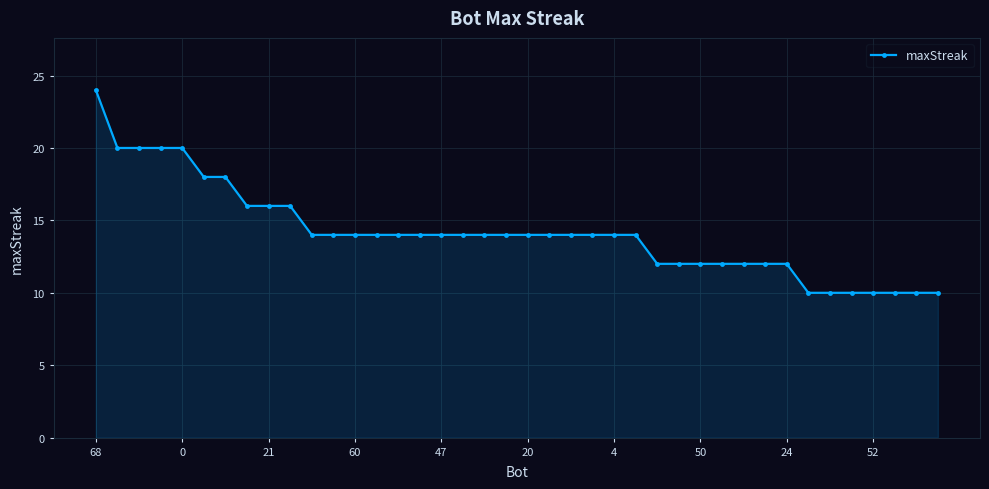

What is the difference between the maximum and second lowest values?

14